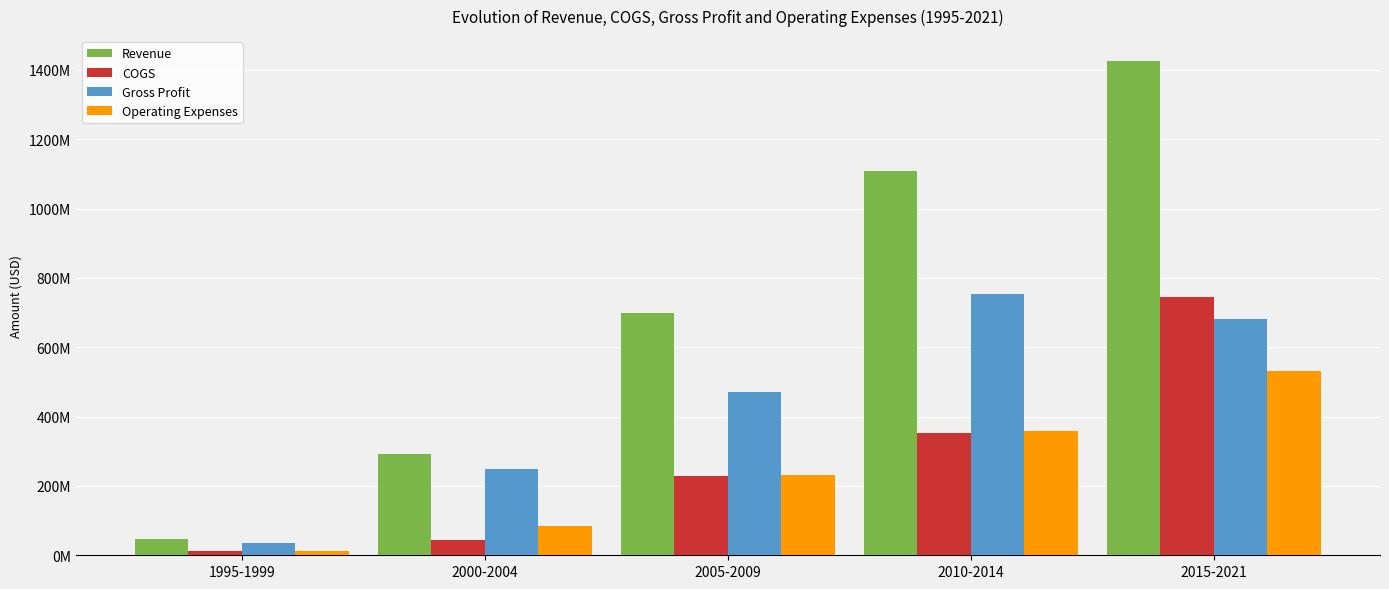

Reading left to right, extract all data points from this chart.

Revenue: 45840000.0	293437800.0	699400000.0	1107188200.0	1426388428.6
COGS: 11080000.0	44133000.0	227941000.0	353800600.0	744890285.7
Gross Profit: 34760000.0	249304800.0	471459000.0	753387600.0	681498142.9
Operating Expenses: 11500000.0	84250400.0	232767800.0	357656800.0	532985000.0